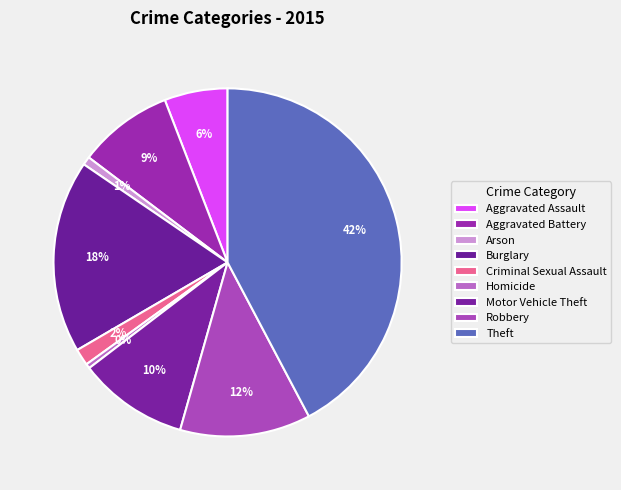

To the nearest percent, what percentage of the pie is Arson?

1%